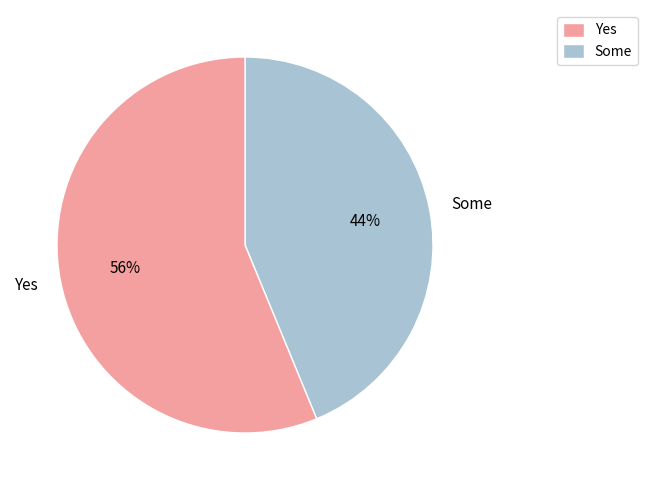

To the nearest percent, what is the average slice percentage?

50%